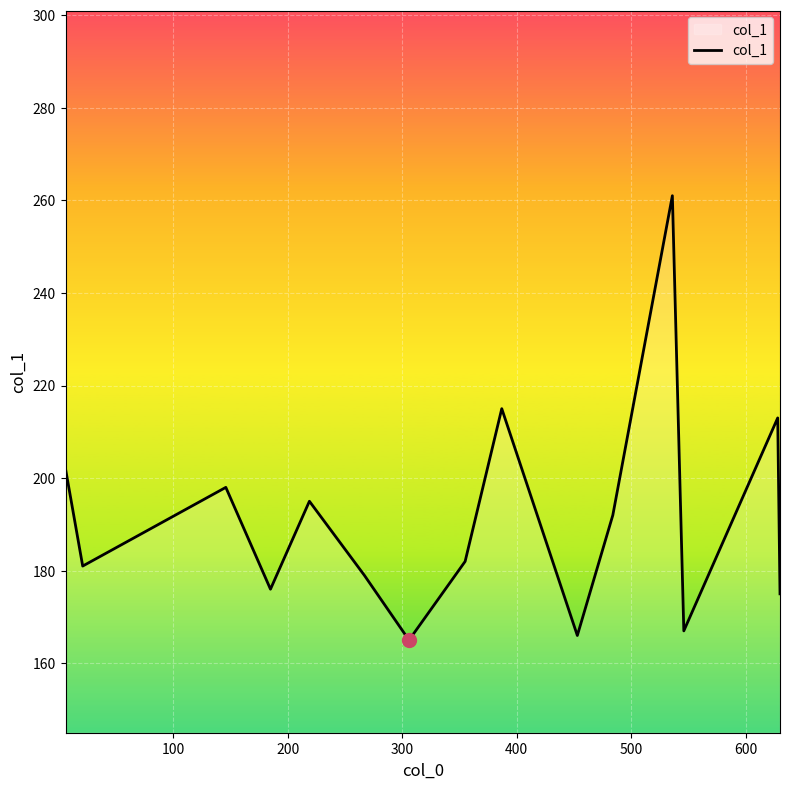

What is the greatest value displayed?

261